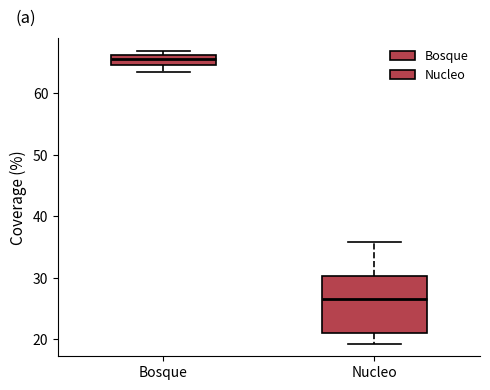

Where does the lower whisker of the box for Nucleo end on the y-axis? The values are not printed on the chart, so give them approximately, as read against the axis.

19